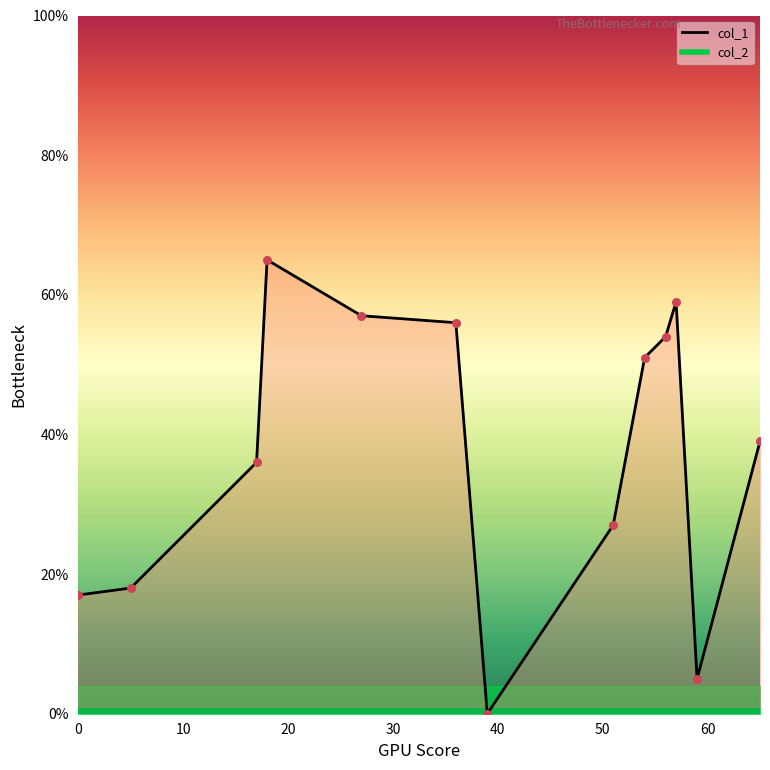

Which series has the largest total across all categories?

col_1